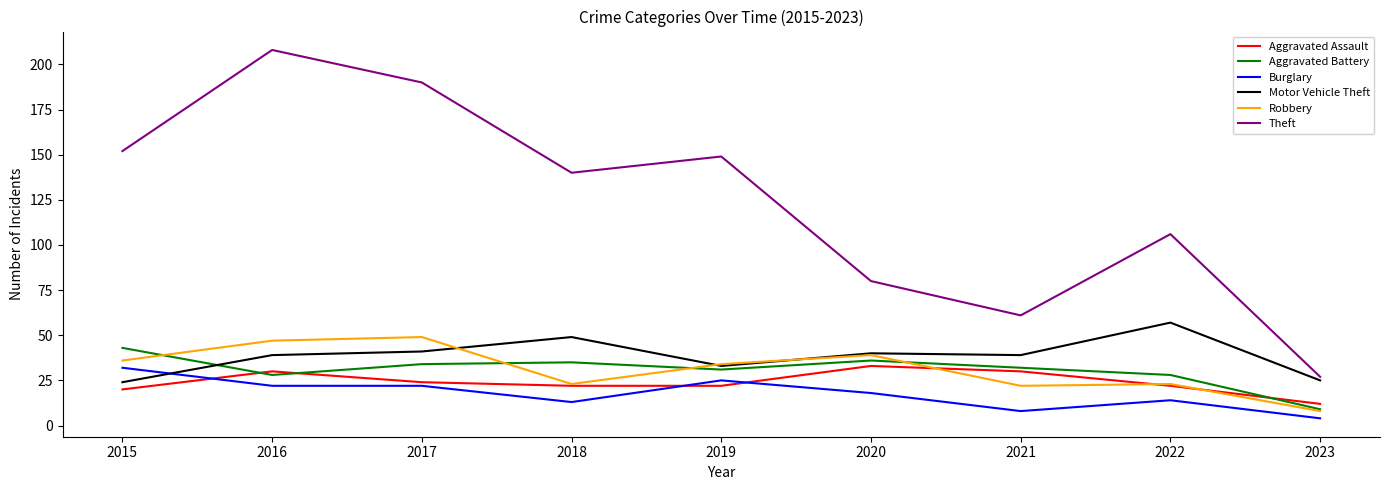

The Theft series shows 149 at 2019. True or false?

True